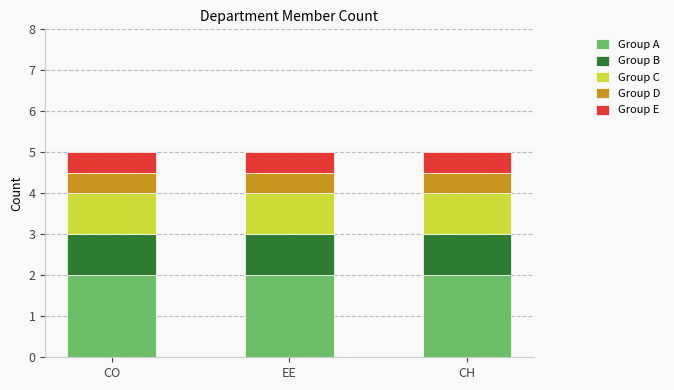

How many bars are there in total?

3